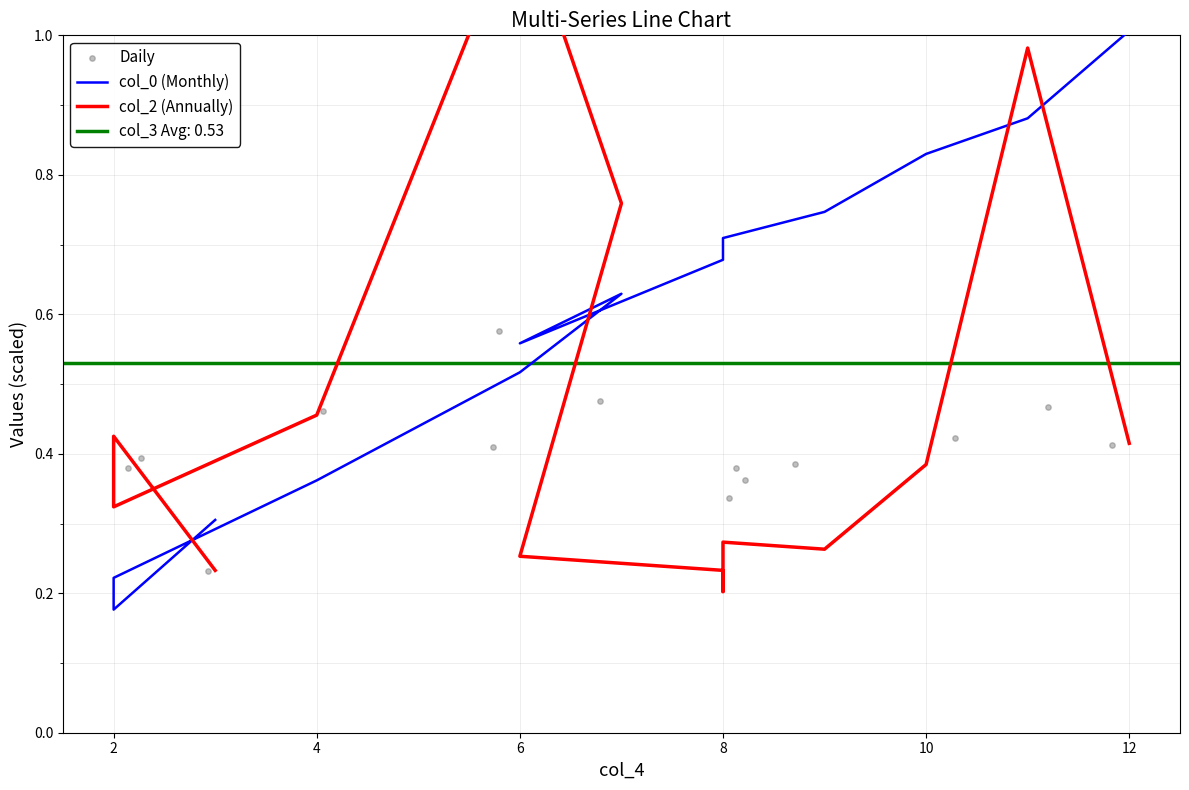

Which series has the largest Y range (max minus min)?

col_2 (Annually)